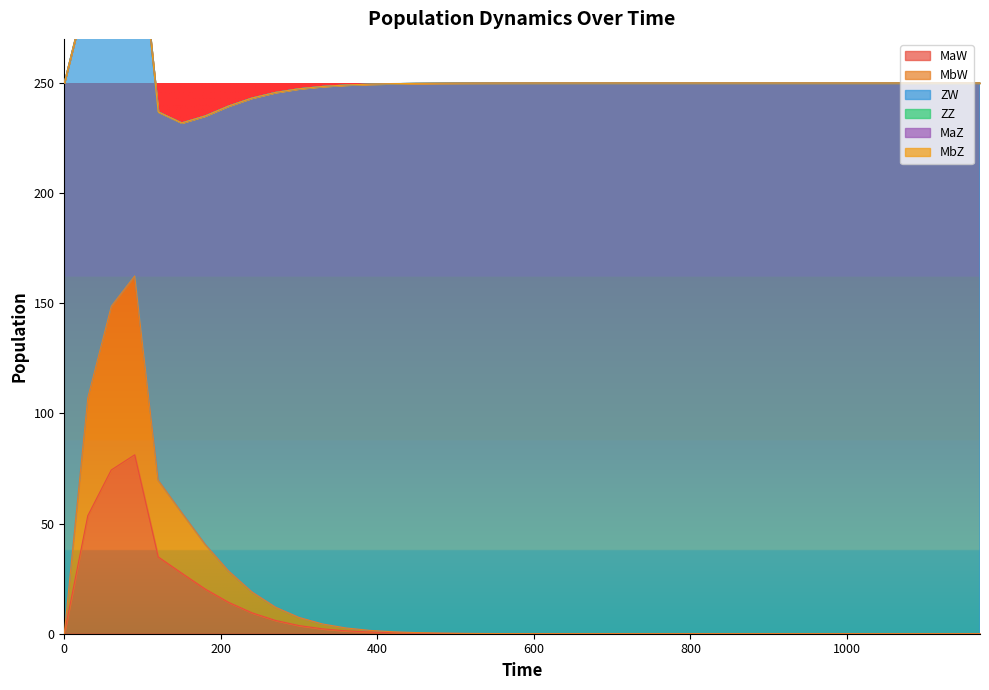

How many series are shown in this chart?

6